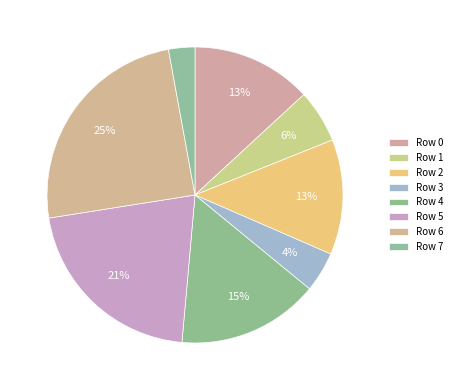

How many segments does this pie chart have?

8